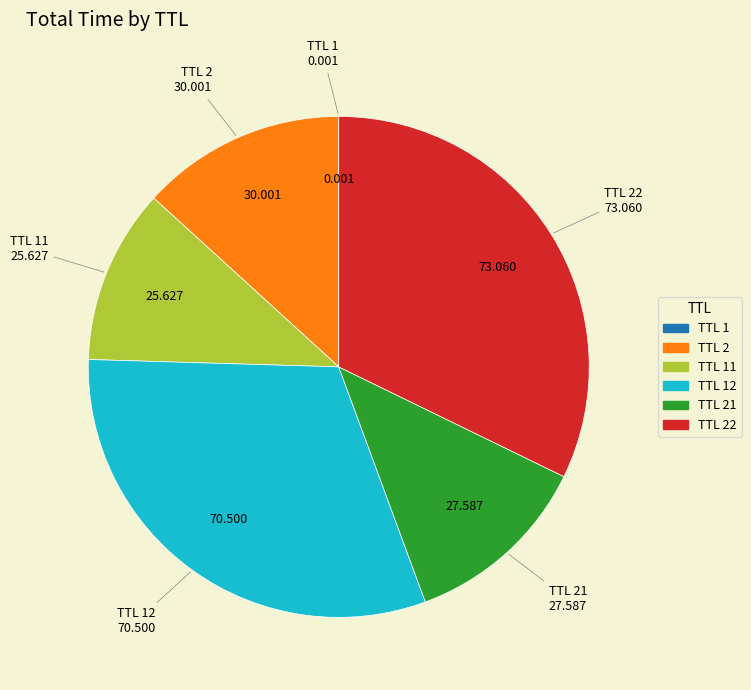

Is there a majority slice in this chart?

No